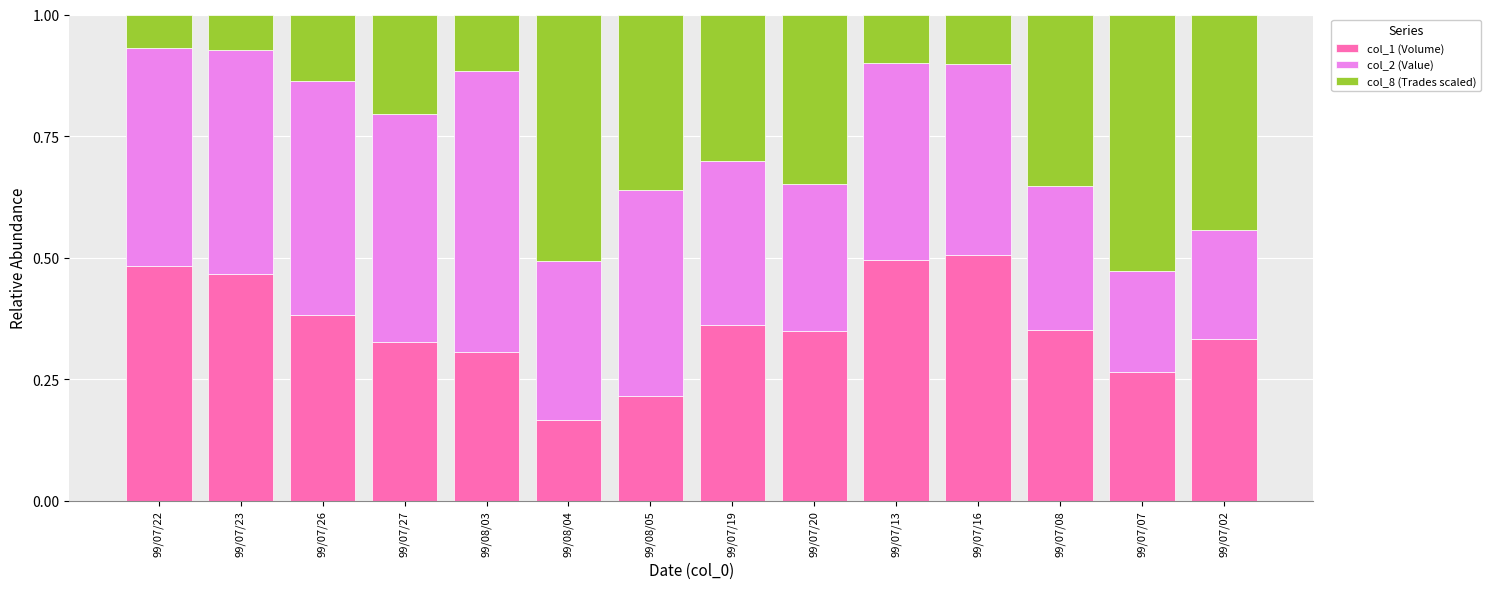

What are all the series names shown in the legend?

col_1 (Volume), col_2 (Value), col_8 (Trades scaled)